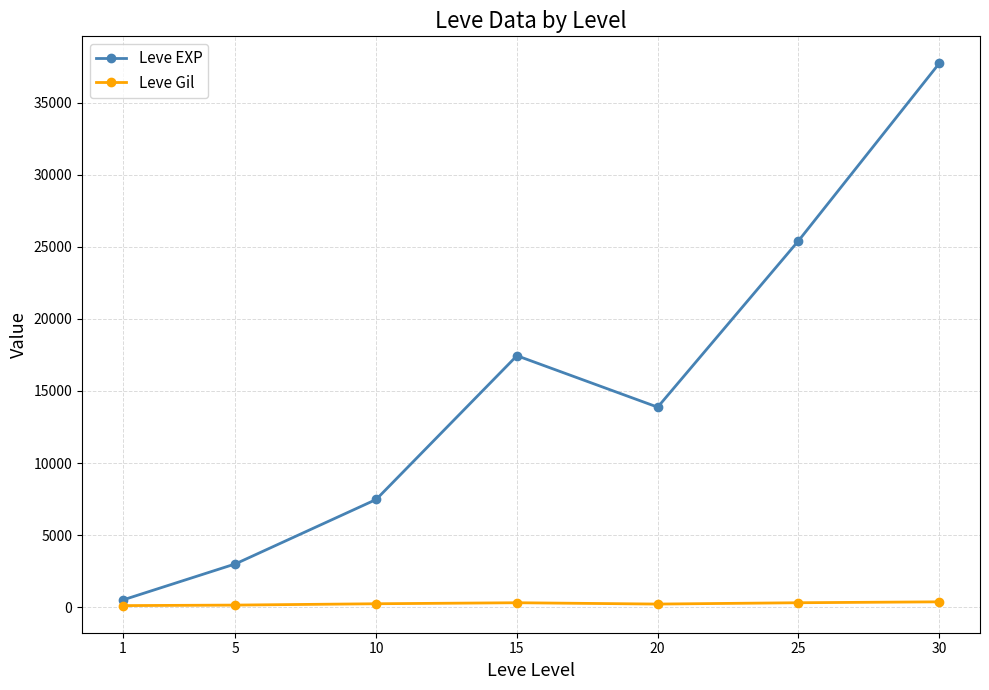

True or false: Leve EXP has a value of 54616.8 at 30.

False